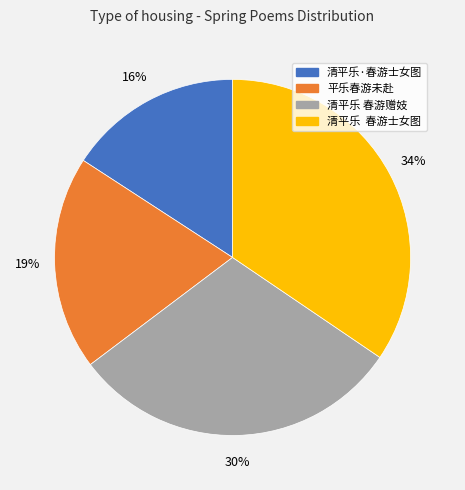

Is it true that 清平乐 春游赠妓 is 22% of the pie?

False